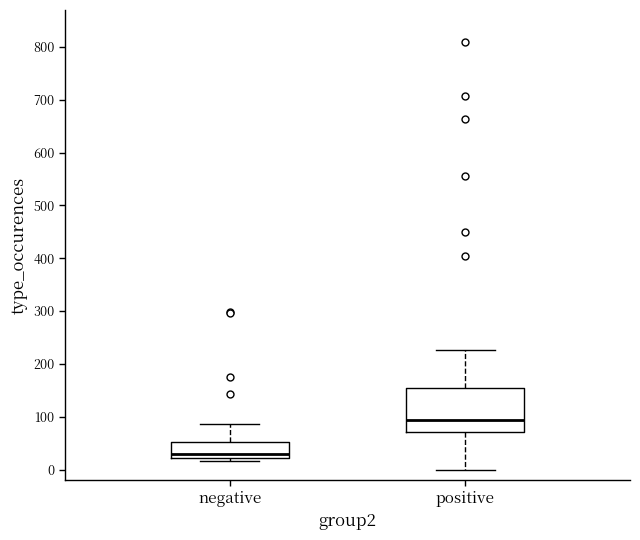

Which box's median line is the lowest?

negative